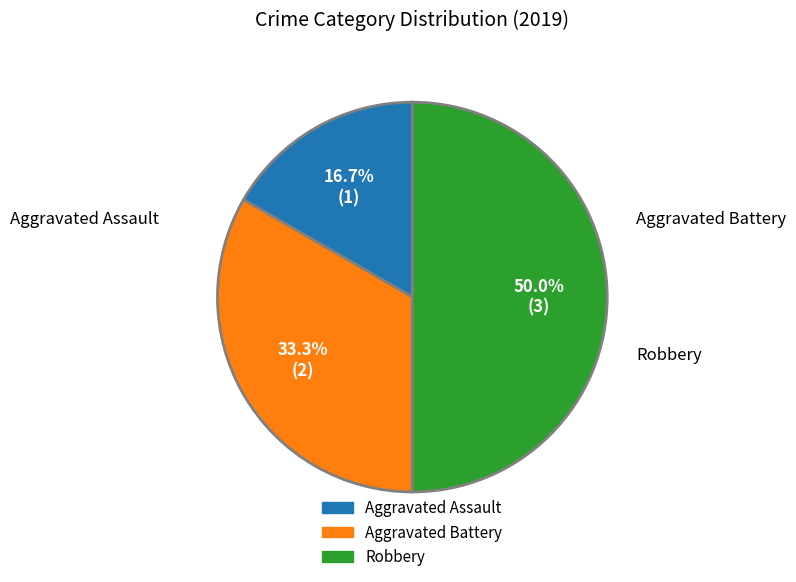

Which has a higher value, Aggravated Assault or Robbery?

Robbery